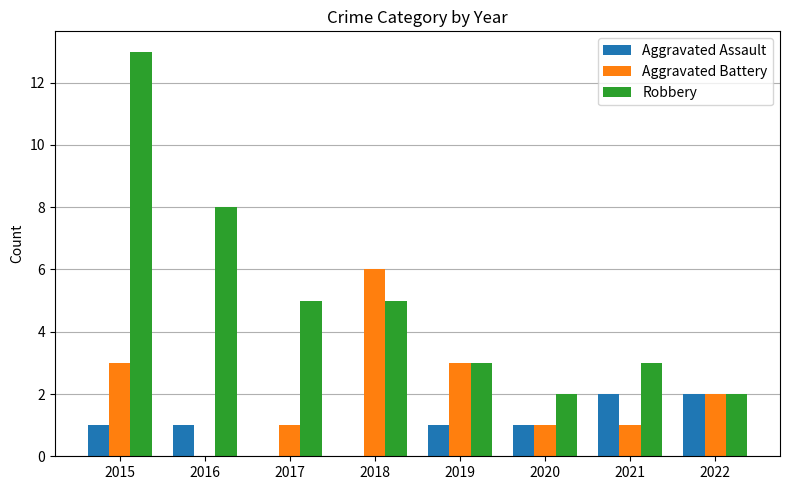

Reading left to right, what are all the values shown in this chart?

Aggravated Assault: 2015=1	2016=1	2017=0	2018=0	2019=1	2020=1	2021=2	2022=2
Aggravated Battery: 2015=3	2016=0	2017=1	2018=6	2019=3	2020=1	2021=1	2022=2
Robbery: 2015=13	2016=8	2017=5	2018=5	2019=3	2020=2	2021=3	2022=2